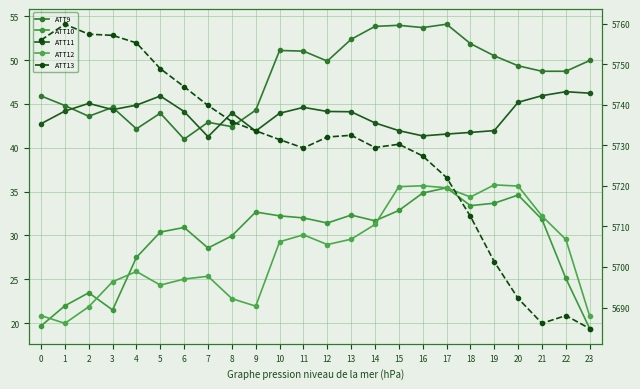

What is the sum of all ATT10 values?

707.2